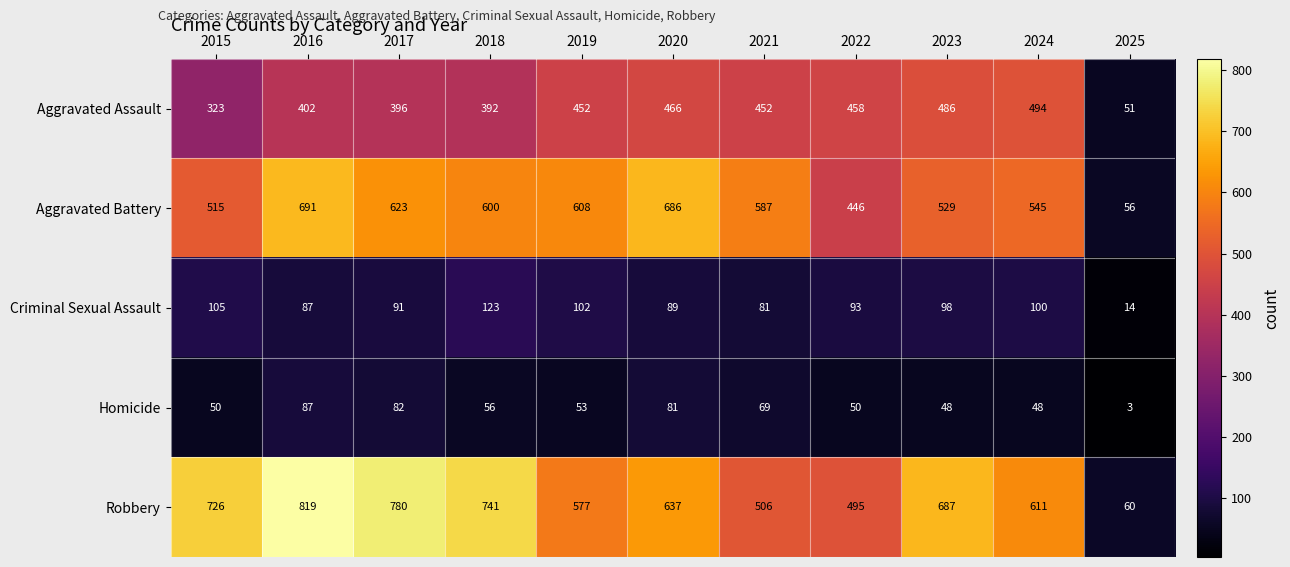

How many data points does each series have?

11